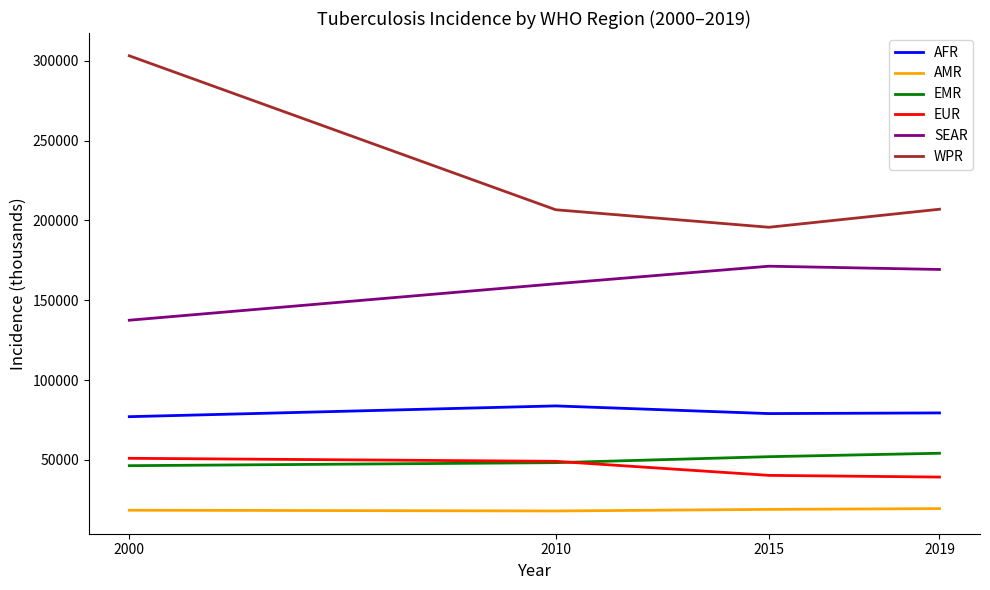

Which series has the largest range (max minus min)?

WPR